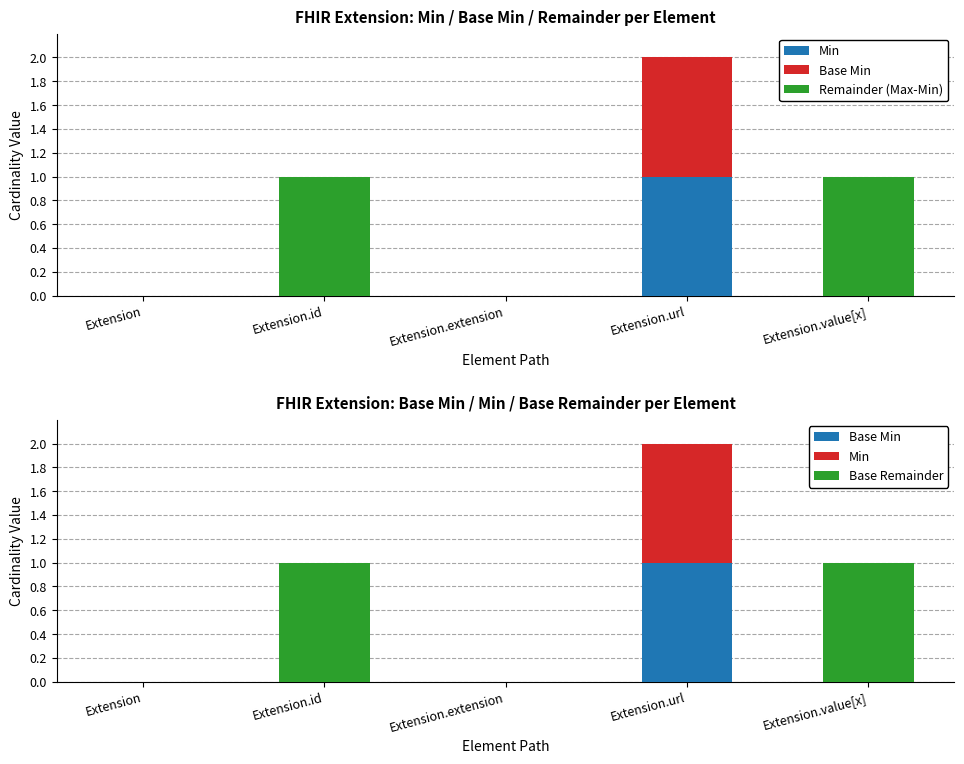

Which has a higher value, Extension or Extension.extension?

Extension